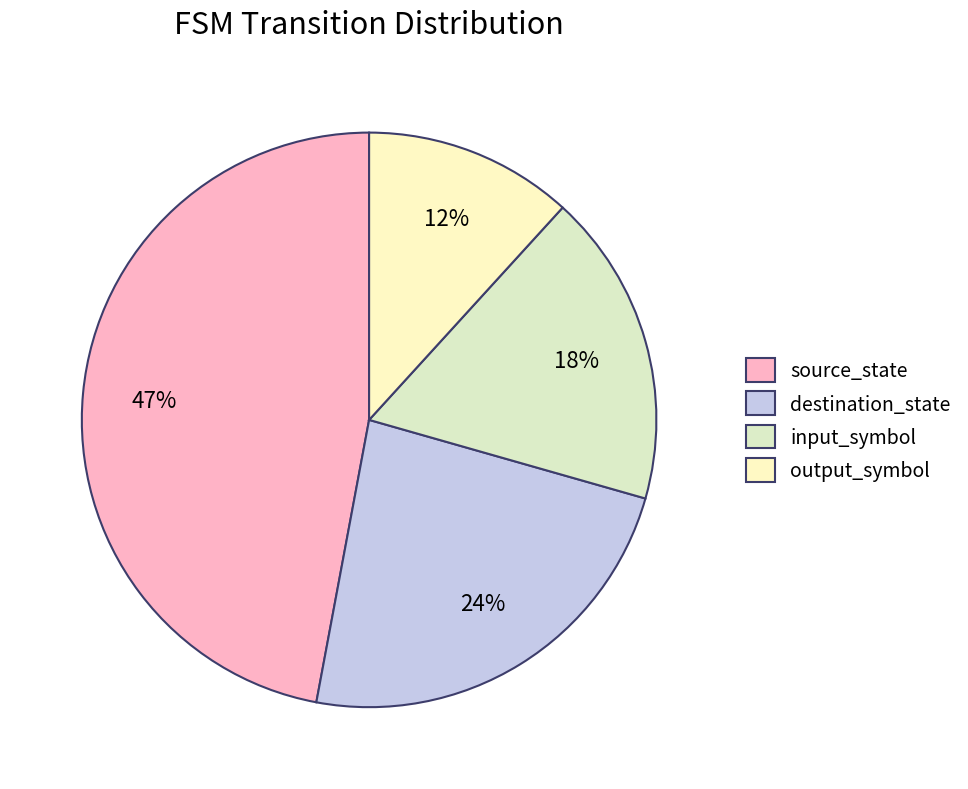

To the nearest percent, what is the average slice percentage?

25%